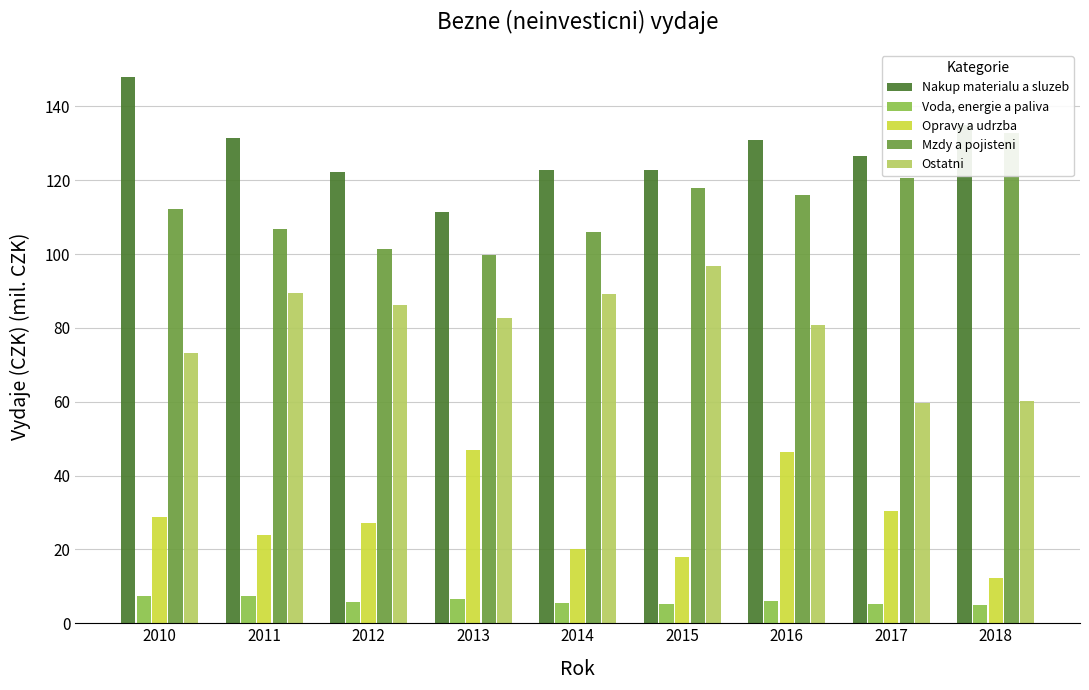

What are all the series names shown in the legend?

Nakup materialu a sluzeb, Voda, energie a paliva, Opravy a udrzba, Mzdy a pojisteni, Ostatni